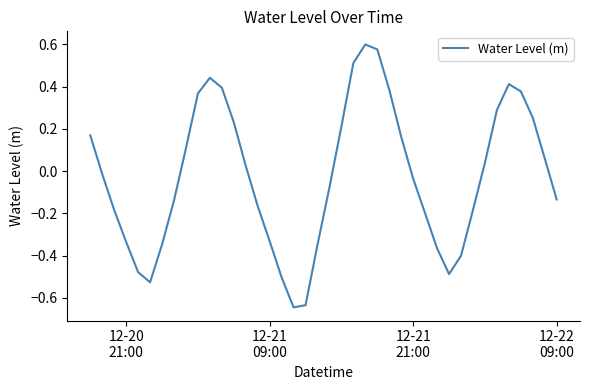

How many categories are shown in the chart?

40